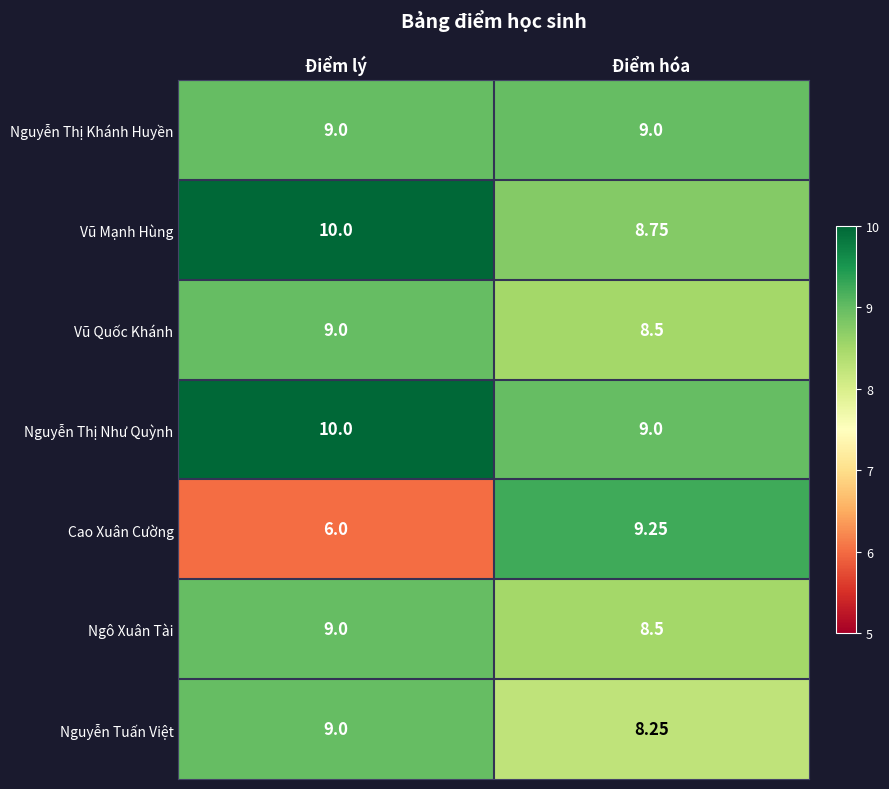

At which label does Nguyễn Thị Như Quỳnh reach its peak?

Điểm lý